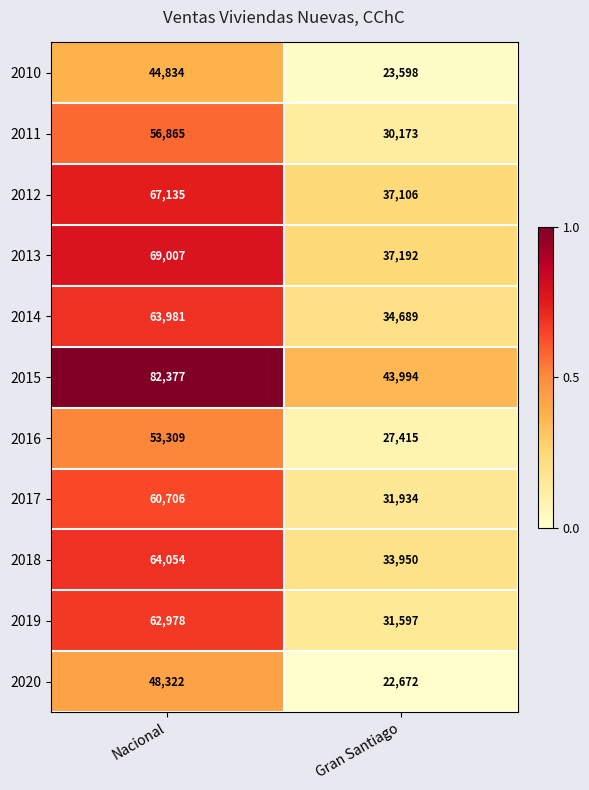

Which category has the highest value across all series?

Nacional